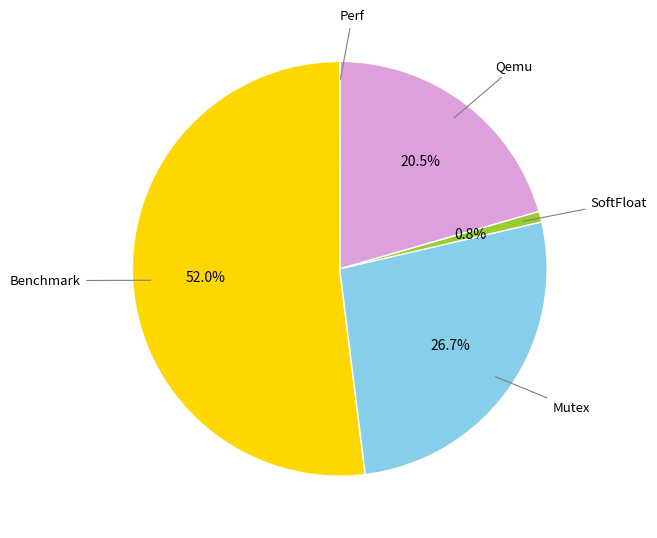

Which slice is the largest?

Benchmark